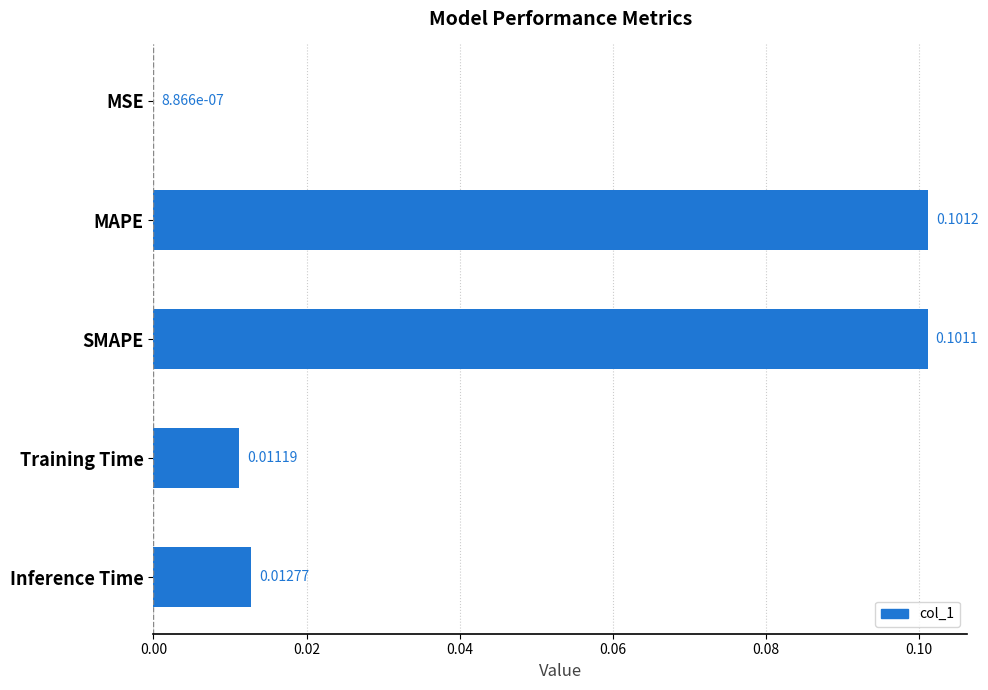

Between MSE and MAPE, which is larger?

MAPE